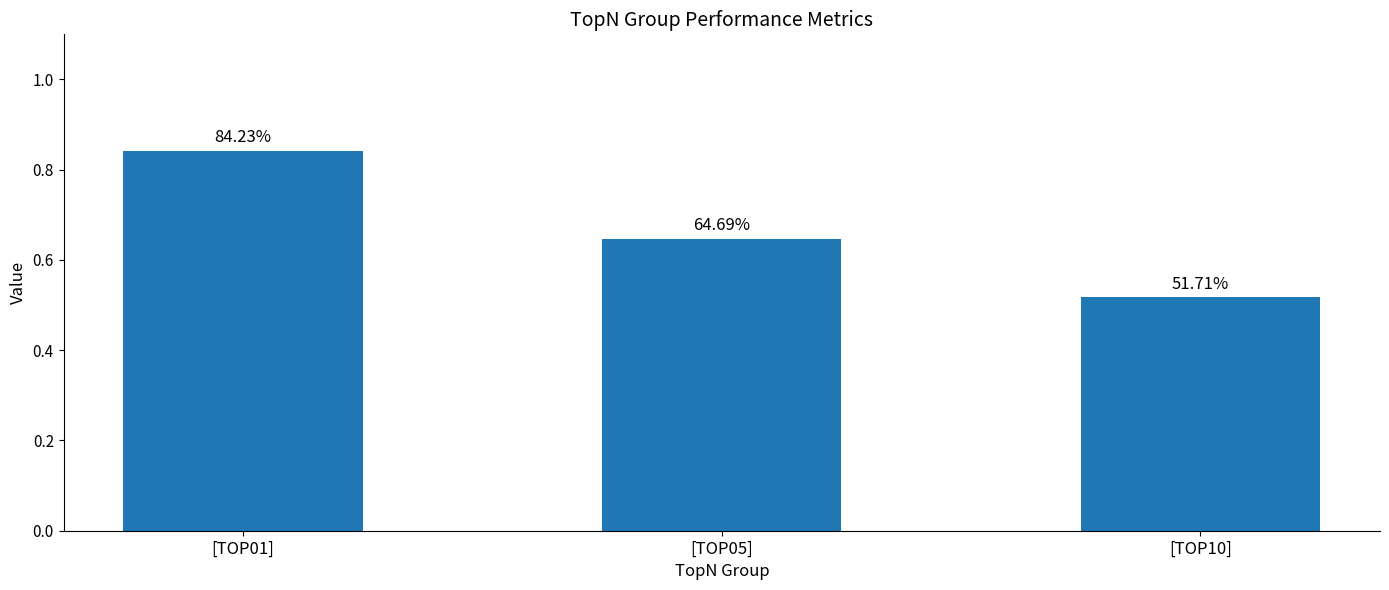

How many bars are there in total?

3